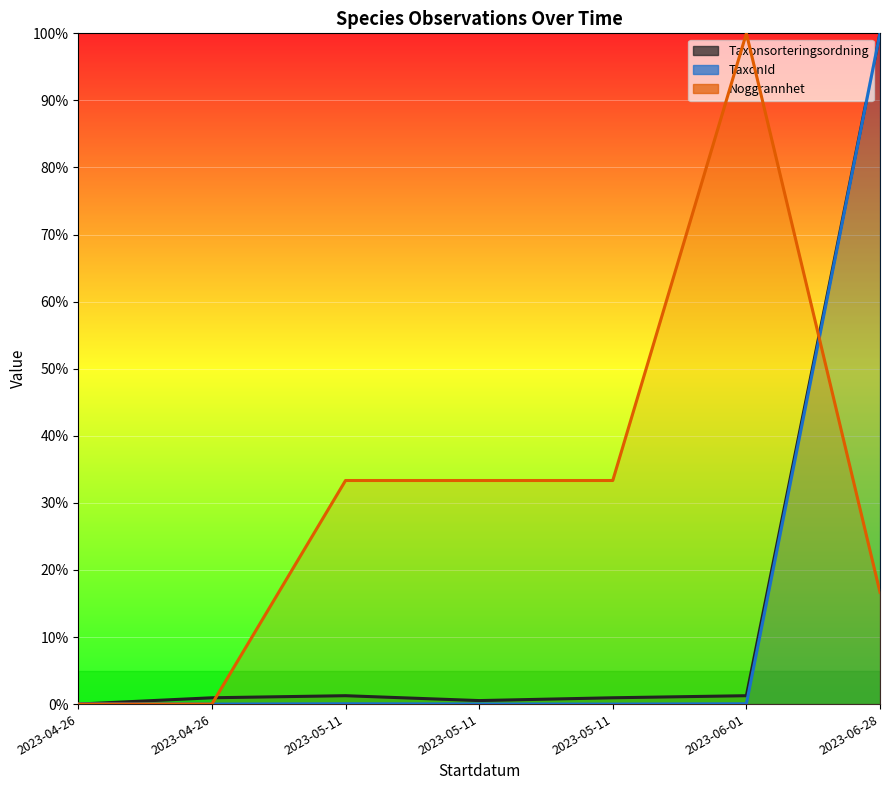

Which category has the lowest value across all series?

2023-04-26